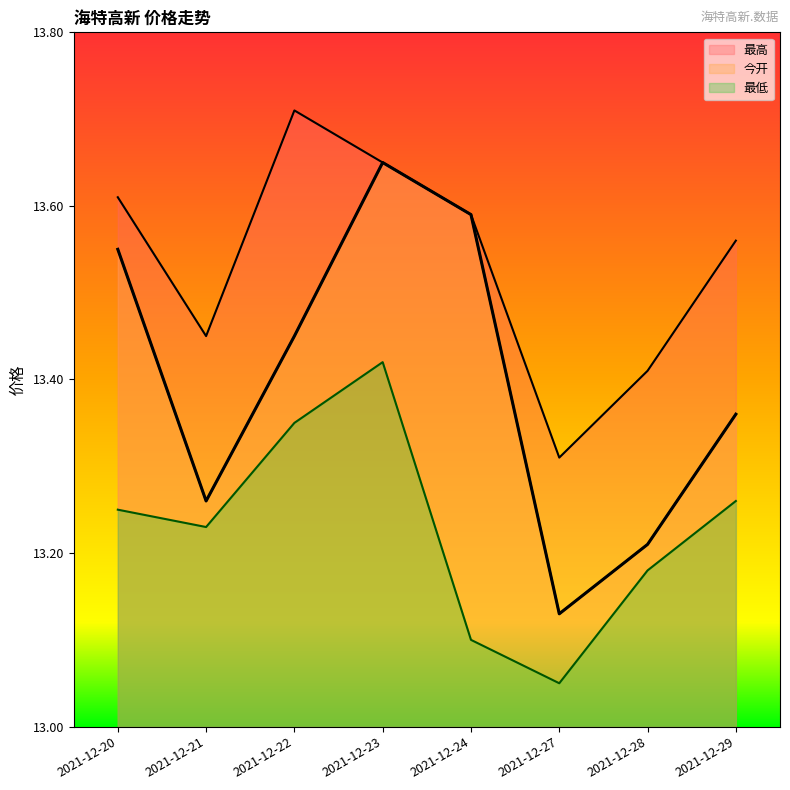

What is the spread (max minus min) of values at 2021-12-27?

0.3